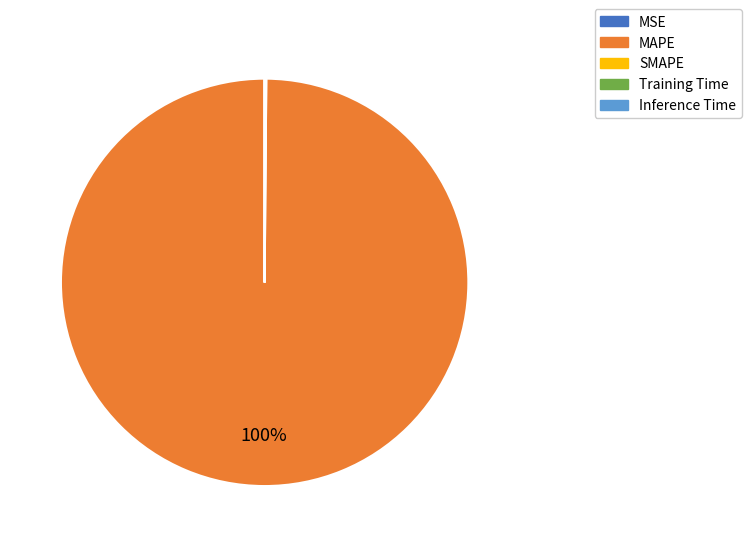

Is there any slice that represents more than half of the pie?

Yes